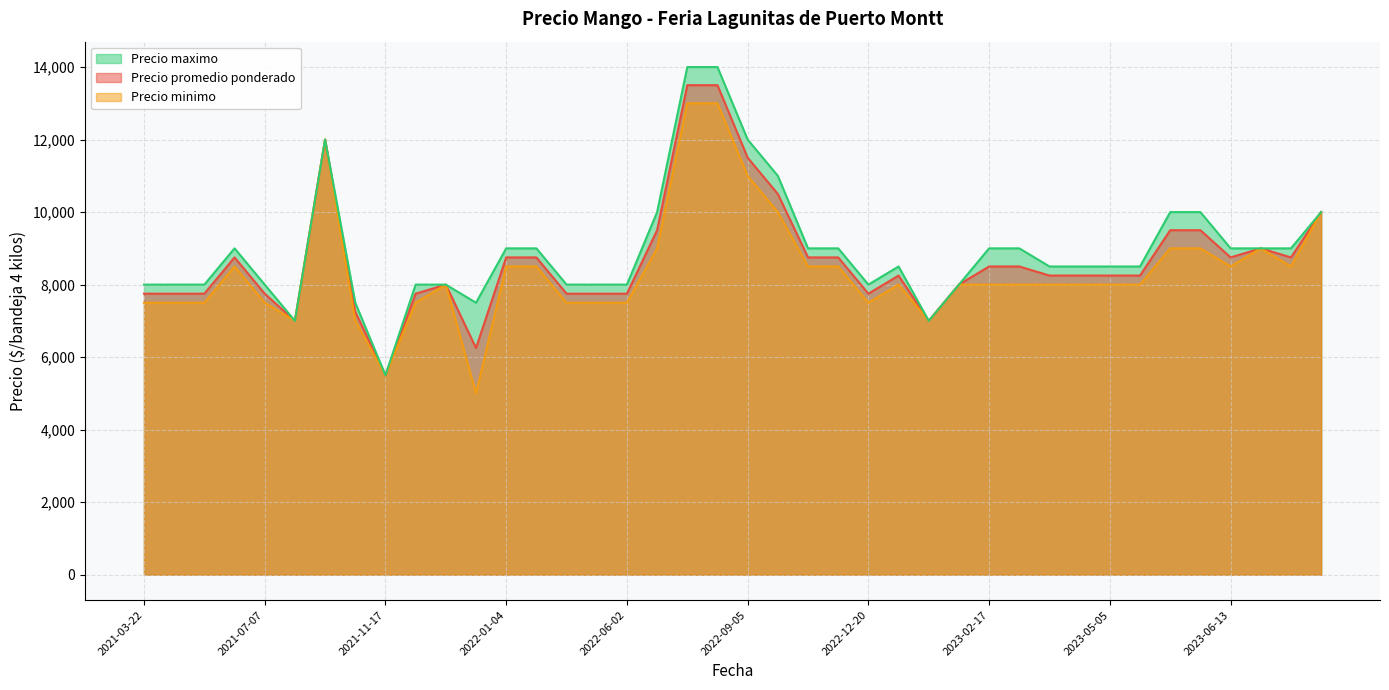

True or false: Precio minimo has more than 2 points higher than both neighbors.

True